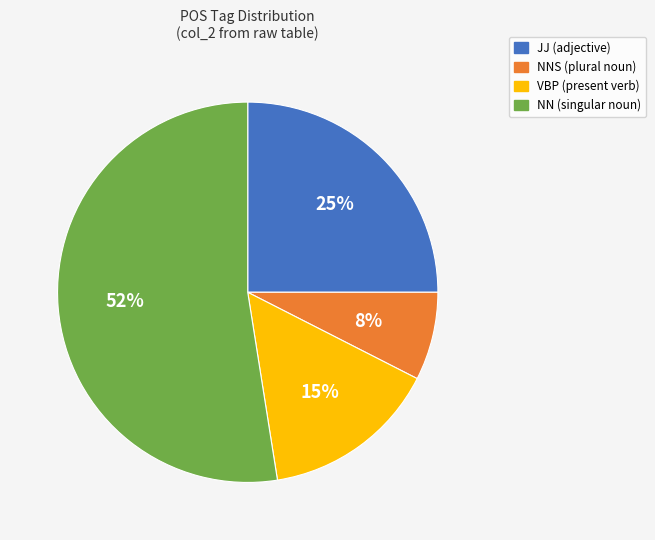

To the nearest percent, what is the average slice percentage?

25%